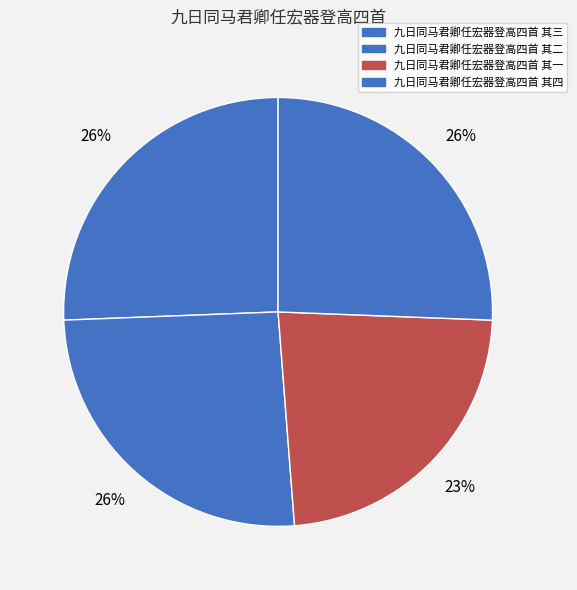

Which category has the smallest portion of the pie?

九日同马君卿任宏器登高四首 其一